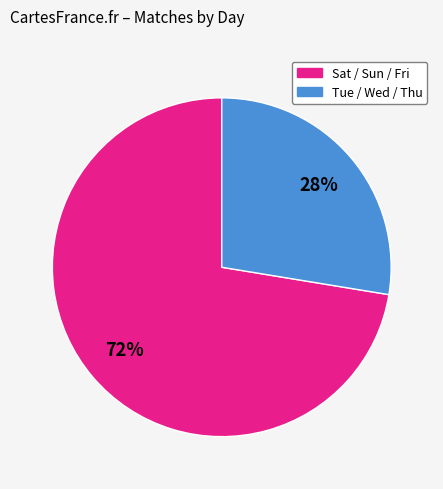

What percentage is the Sat / Sun / Fri slice, to the nearest percent?

72%